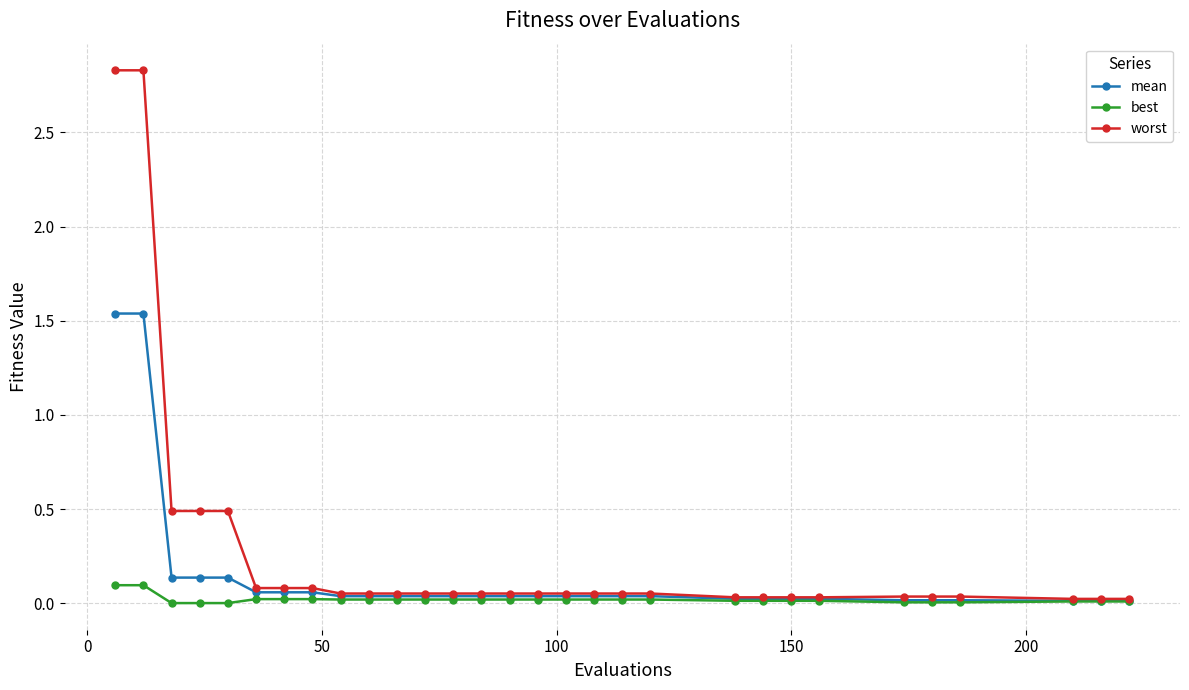

Rank the series by their average value, from lowest to highest.

best, mean, worst